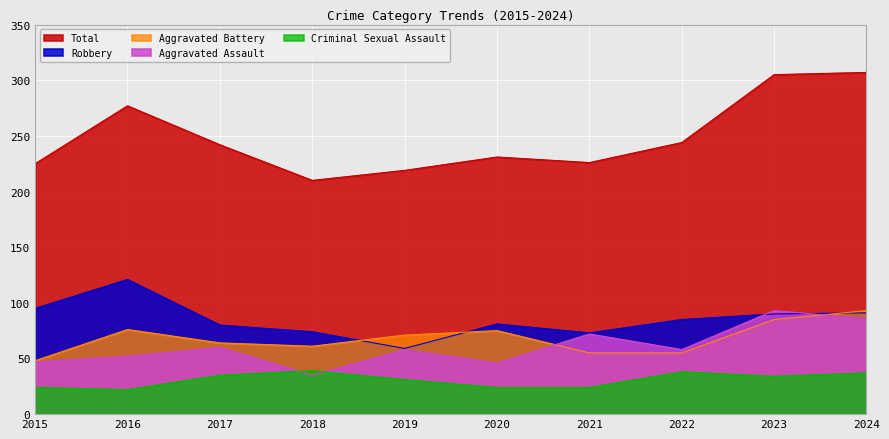

How many values in the Aggravated Battery series are below 71?

5